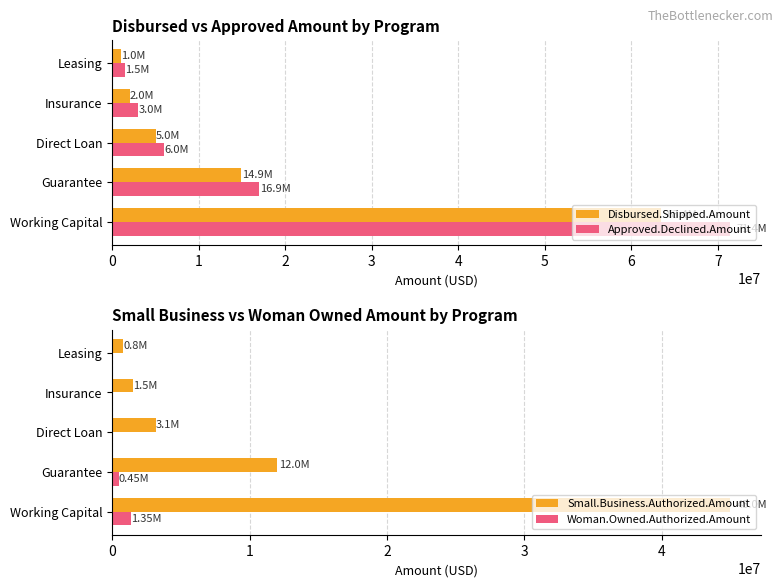

Is it true that Disbursed.Shipped.Amount equals 1528362.5 at Direct Loan?

False